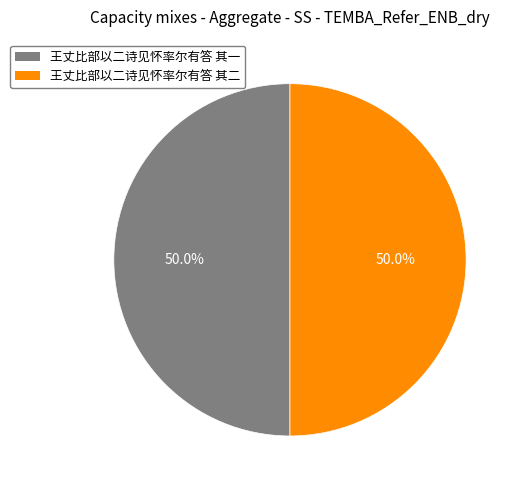

Do 王丈比部以二诗见怀率尔有答 其一 and 王丈比部以二诗见怀率尔有答 其二 together represent more than half of the pie?

Yes